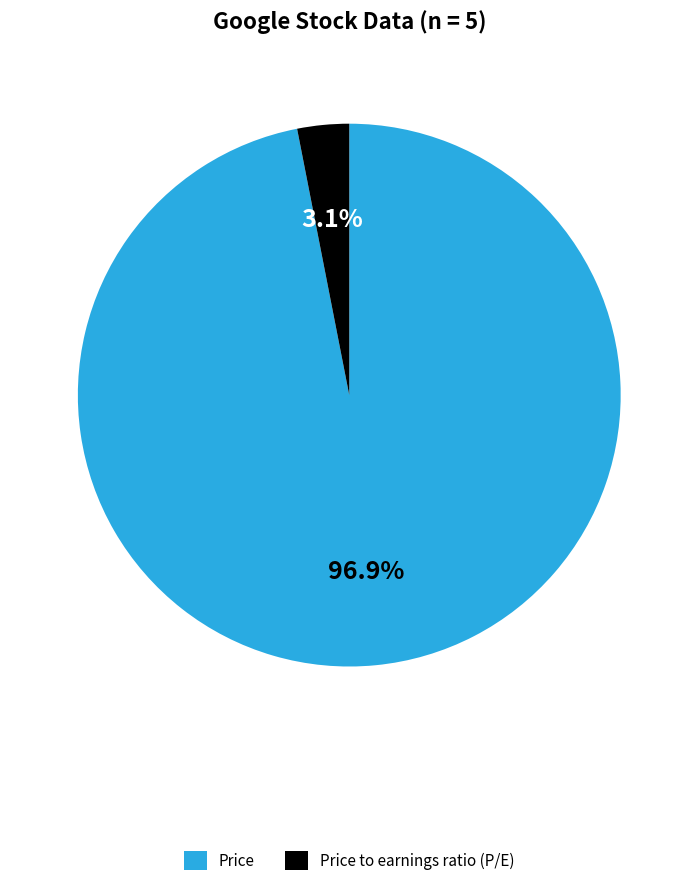

Is Price to earnings ratio (P/E) the majority of the pie?

No